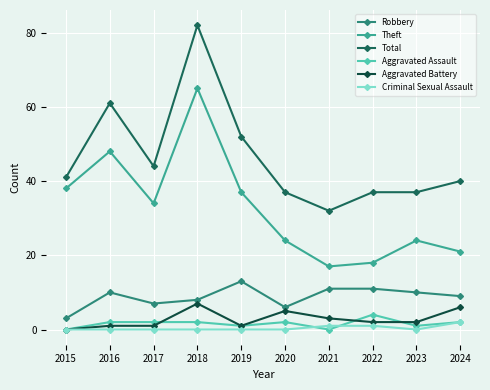

What is the maximum value shown in the chart?

82